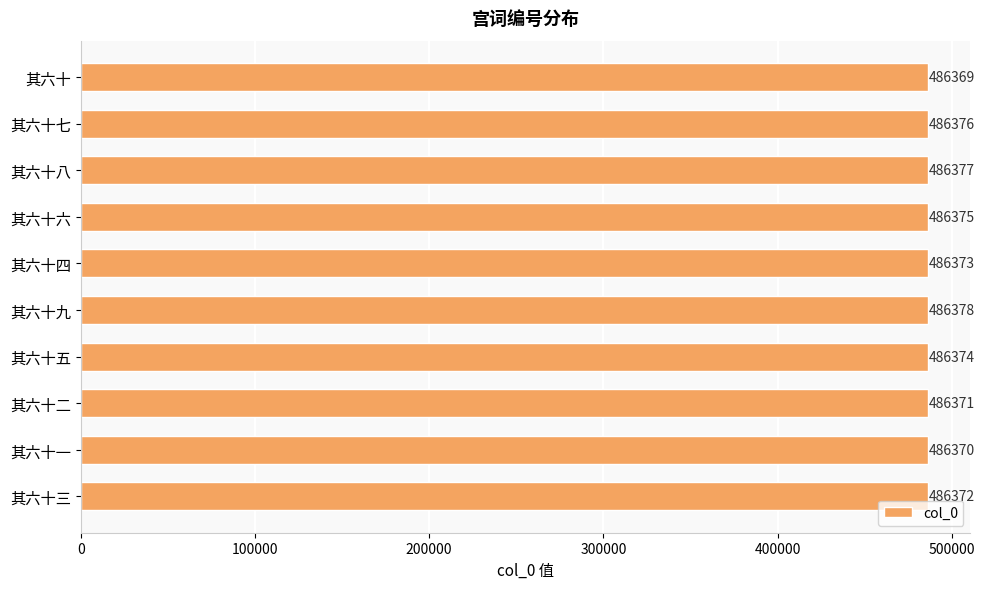

List the labels in order of value, smallest first.

其六十, 其六十一, 其六十二, 其六十三, 其六十四, 其六十五, 其六十六, 其六十七, 其六十八, 其六十九